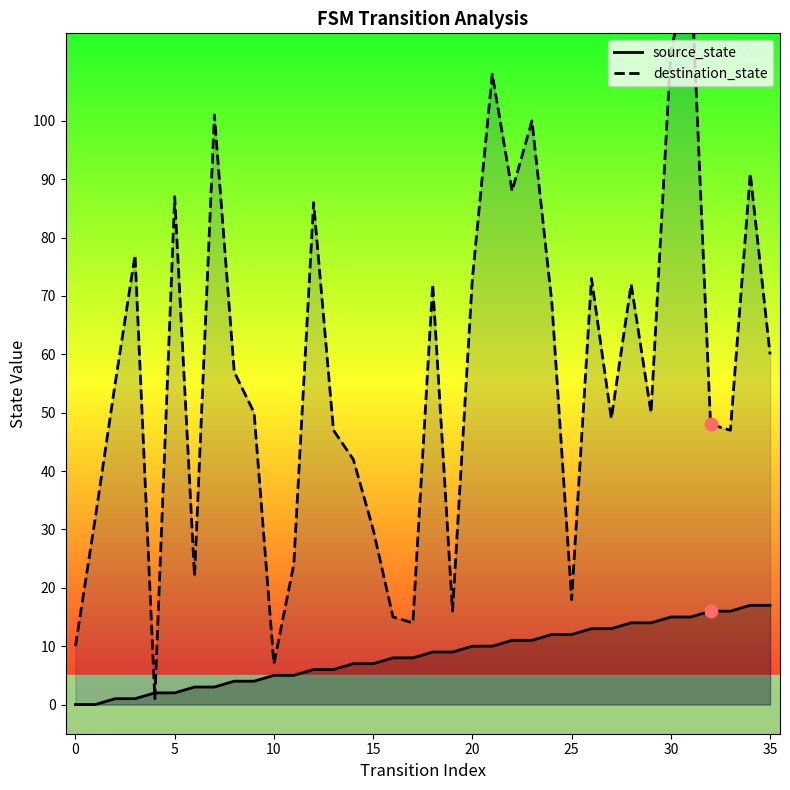

Which series has the largest Y range (max minus min)?

destination_state